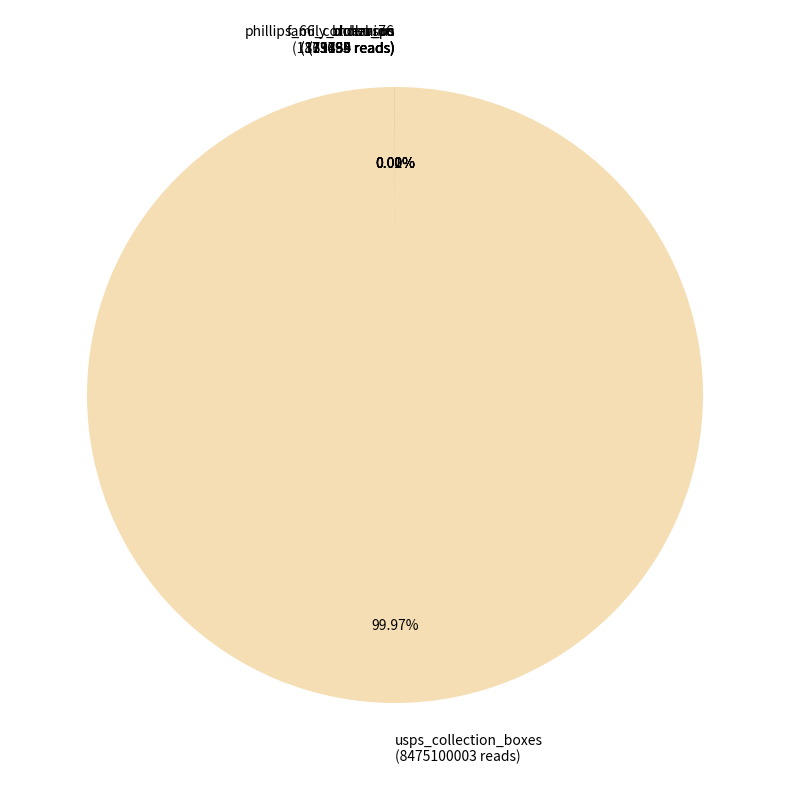

Is there a majority slice in this chart?

Yes